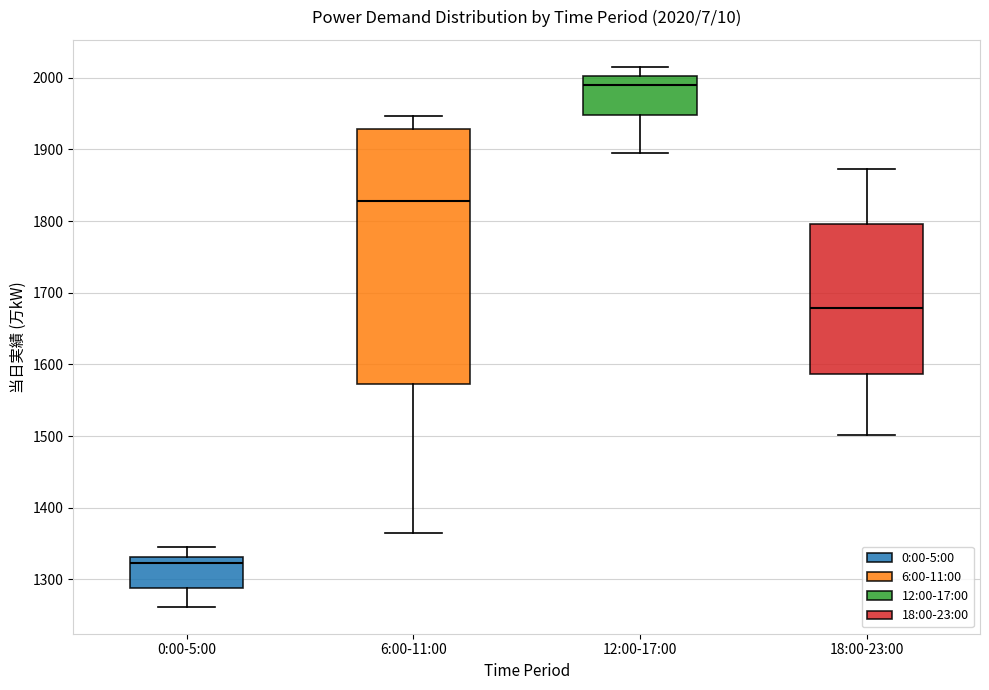

Comparing the boxes themselves (not the whiskers), which one is the tallest?

6:00-11:00